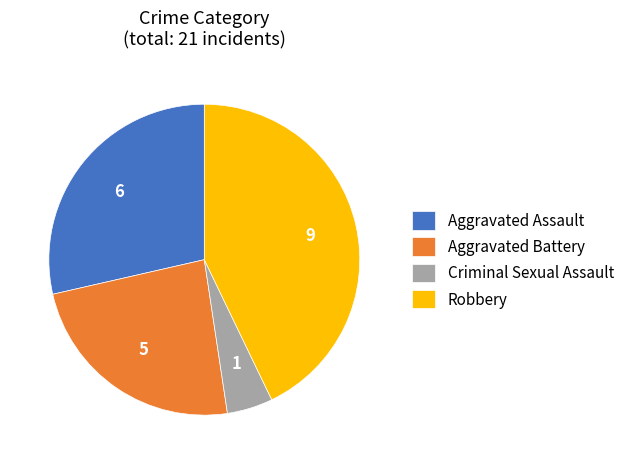

Is there a majority slice in this chart?

No